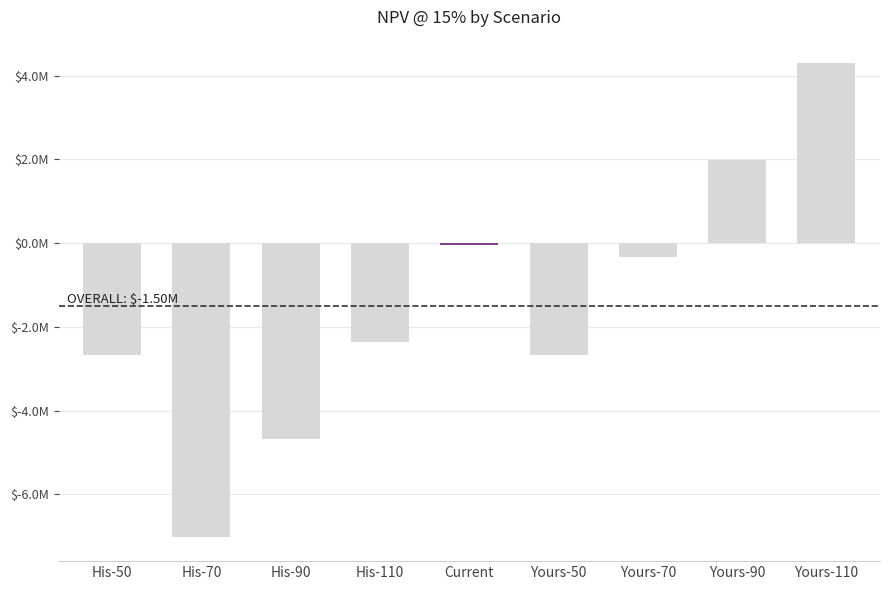

What is the smallest value displayed?

-7029207.3